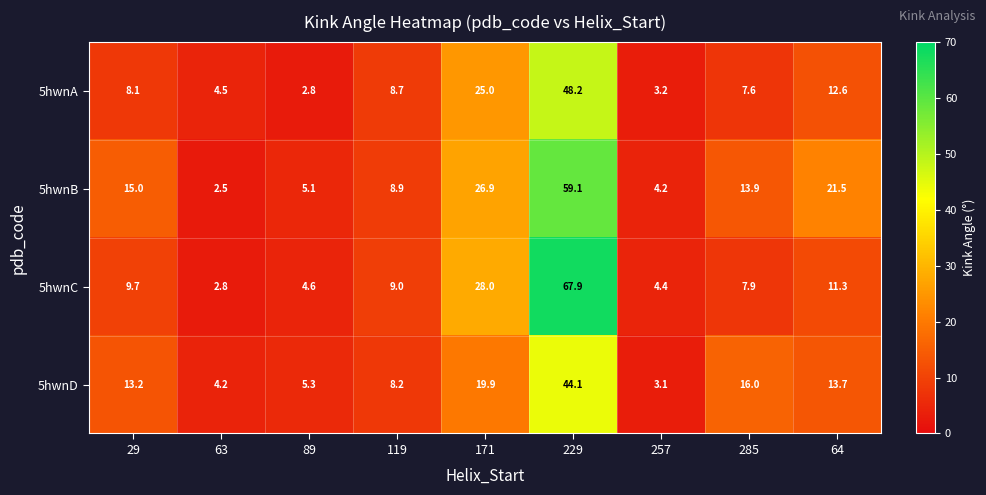

What value does the 5hwnC series have at 29?

9.7